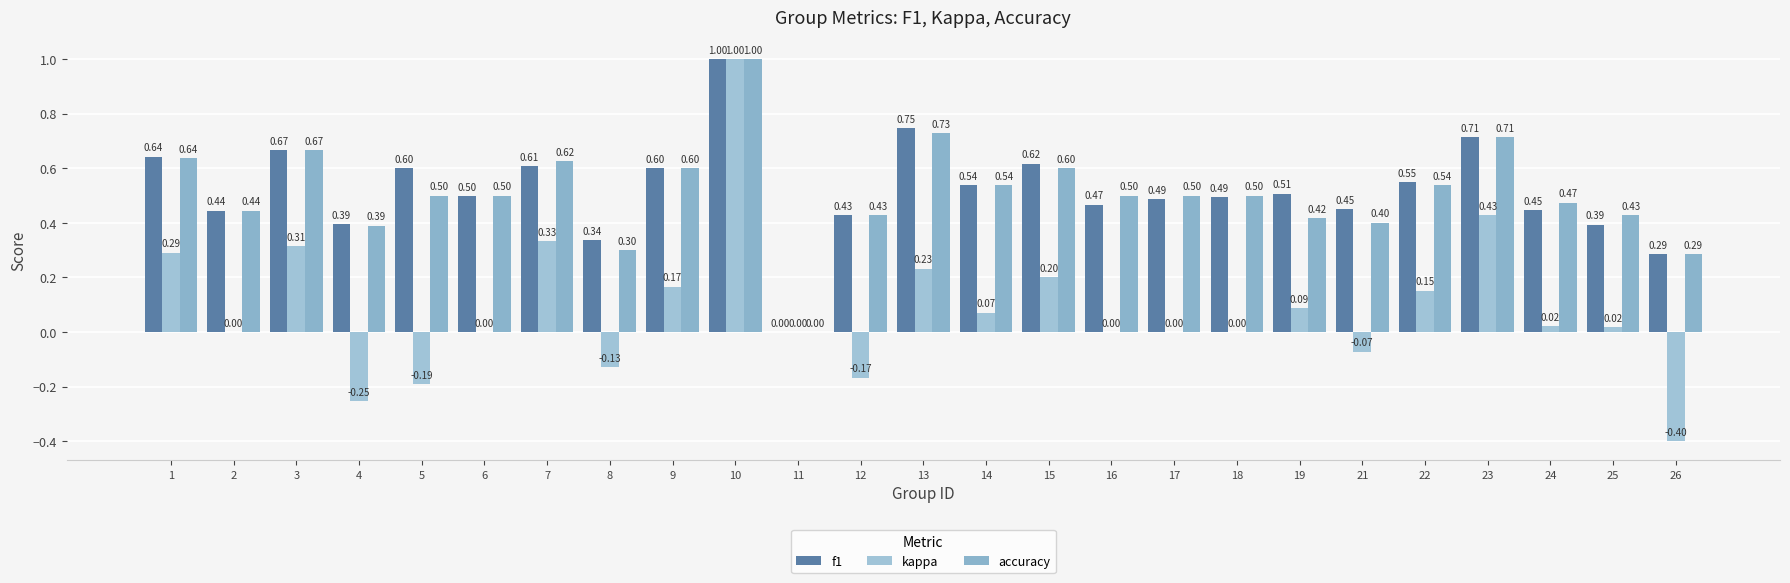

Which label corresponds to the largest value in the chart?

10